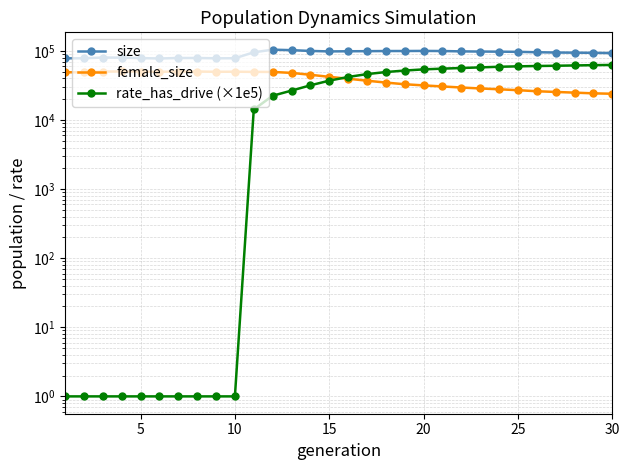

What is the sum of all rate_has_drive (×1e5) values?

972844.6